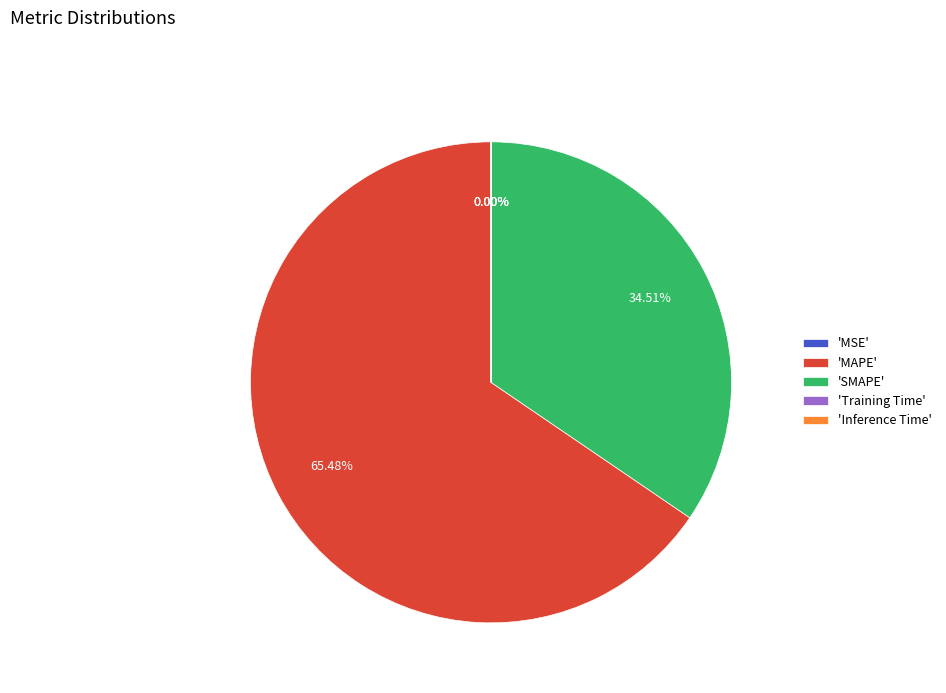

What is the largest slice in the pie chart?

'MAPE'